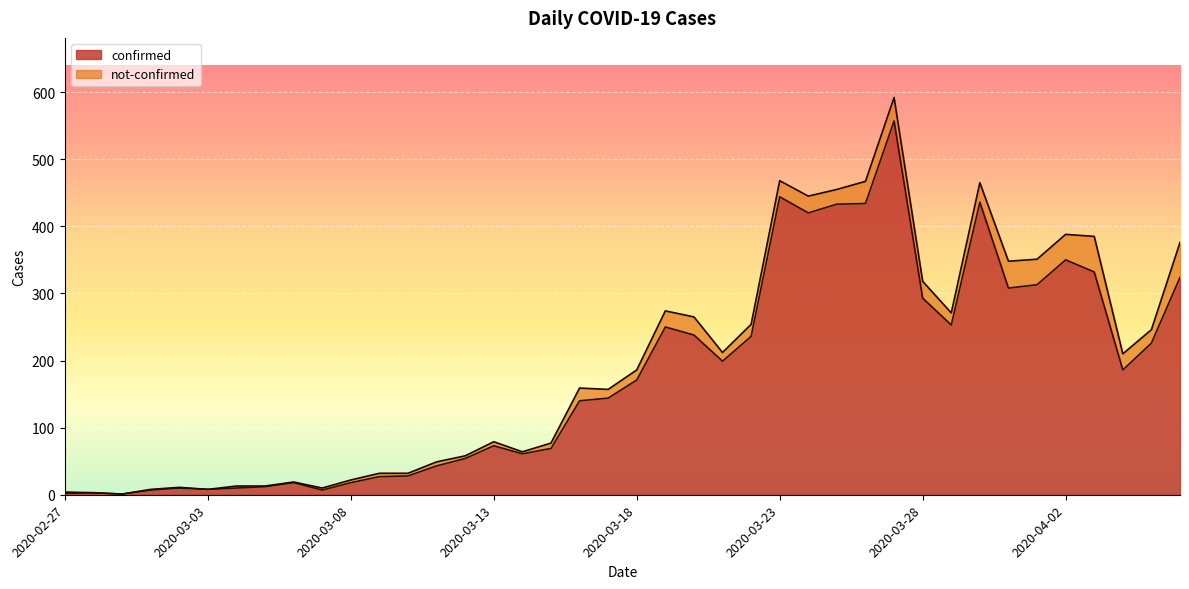

True or false: the data shows 767 at 2020-03-27.

False